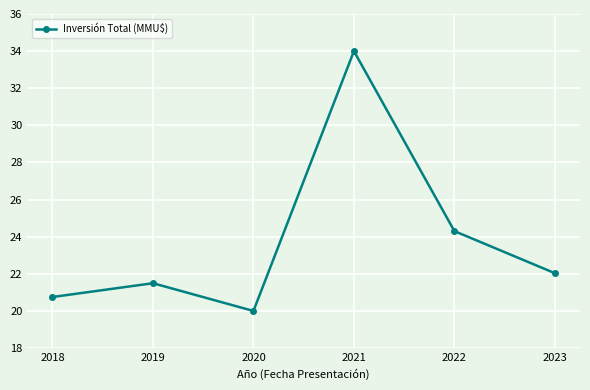

What is the average value?

23.8